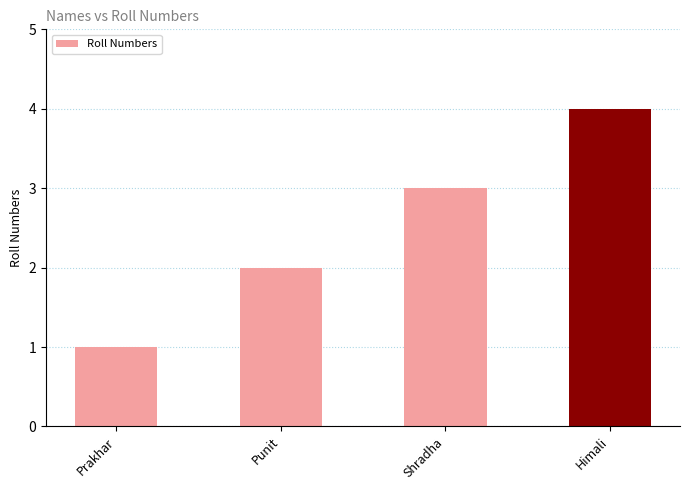

Reading left to right, list all the values displayed in this chart.

1	2	3	4